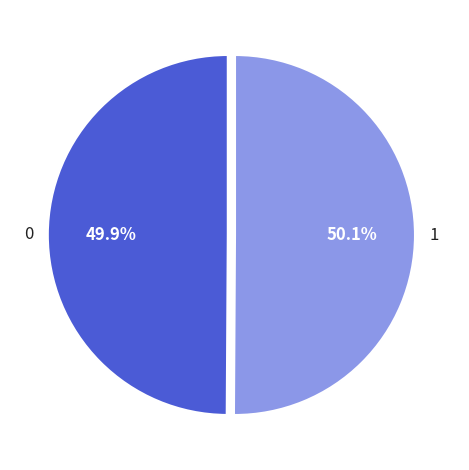

What is the ratio of the value at 0 to the value at 1?

1.0